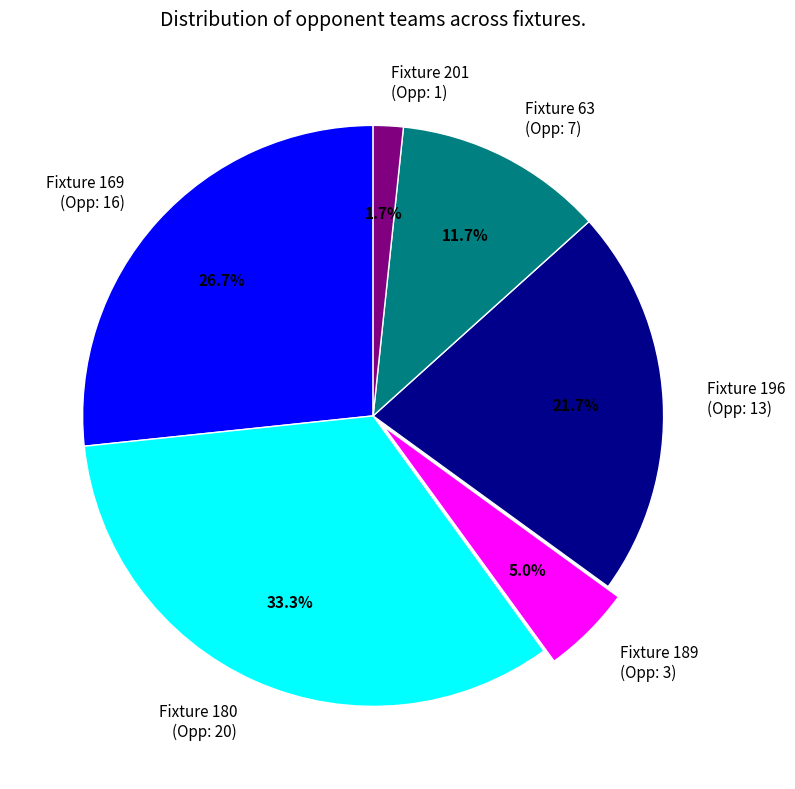

Does Fixture 169 (Opp: 16) represent more than half of the total?

No